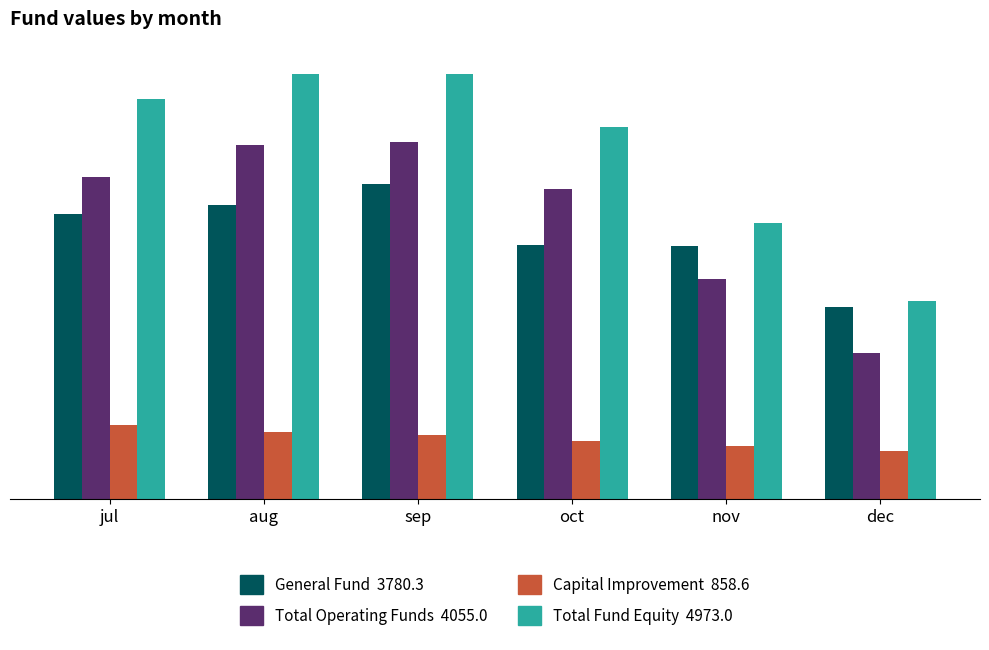

Does the chart contain stacked bars?

No